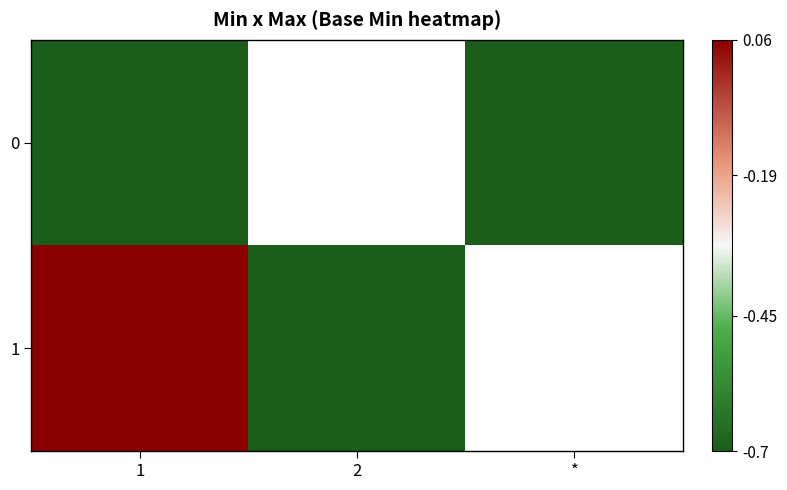

Rank the series by their maximum value, from lowest to highest.

0, 1